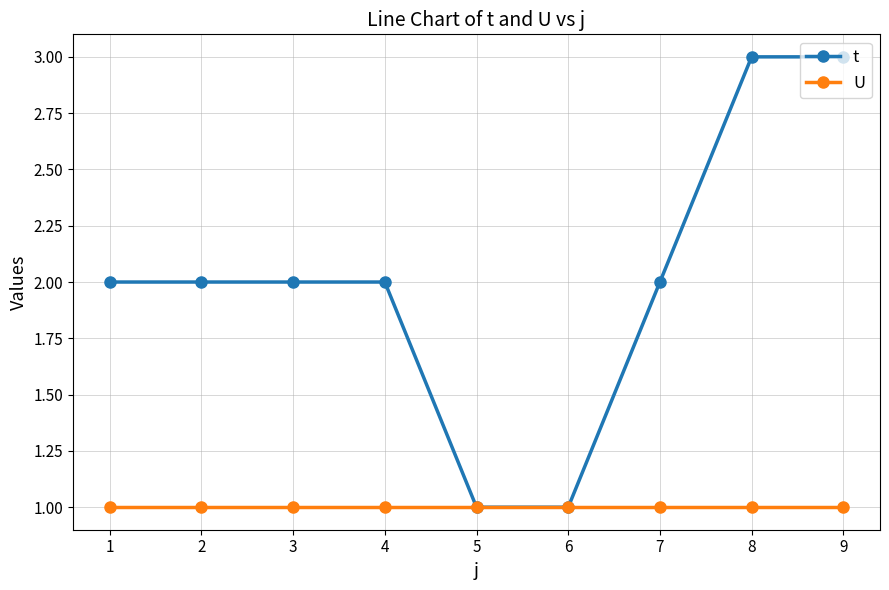

Reading left to right, extract all data points from this chart.

t: 1=2	2=2	3=2	4=2	5=1	6=1	7=2	8=3	9=3
U: 1=1	2=1	3=1	4=1	5=1	6=1	7=1	8=1	9=1